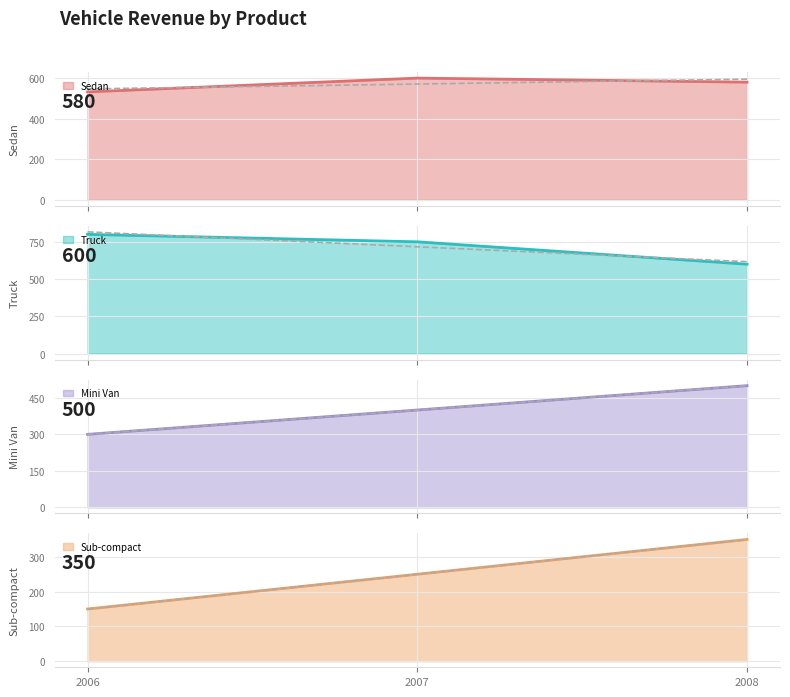

What is the difference between the Sub-compact values at 2007 and 2006?

100.0